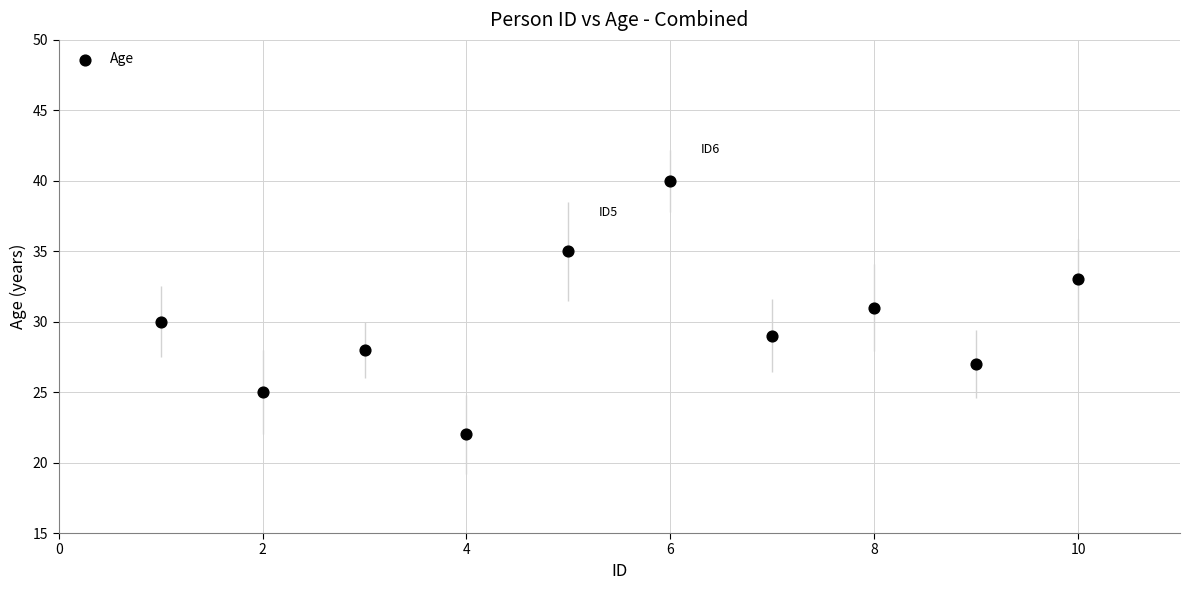

What is the average X value?

6